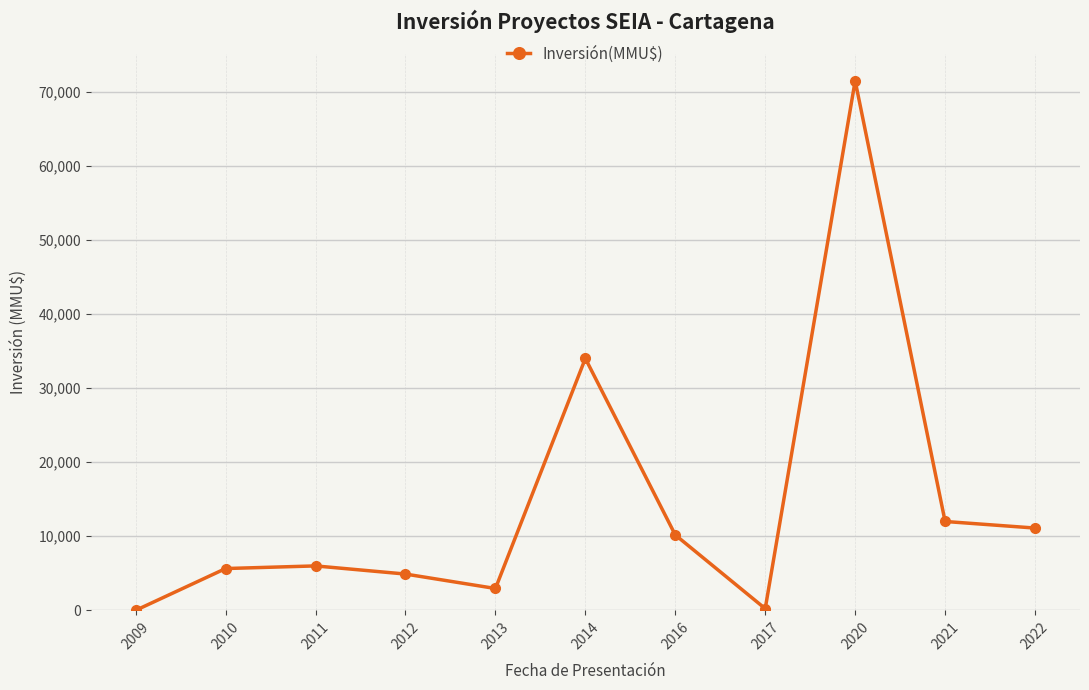

Read the value at 2013.

2950